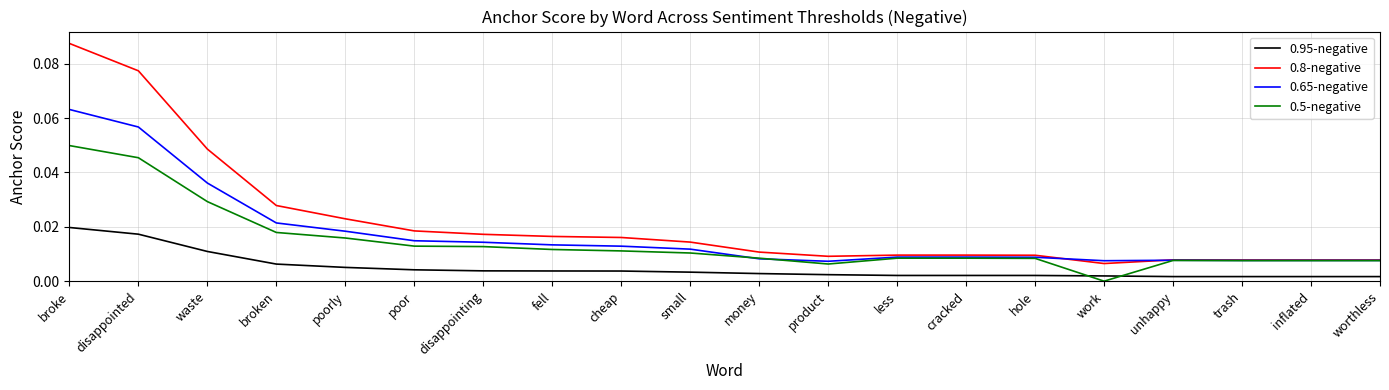

The 0.5-negative series shows 0.1 at broke. True or false?

False